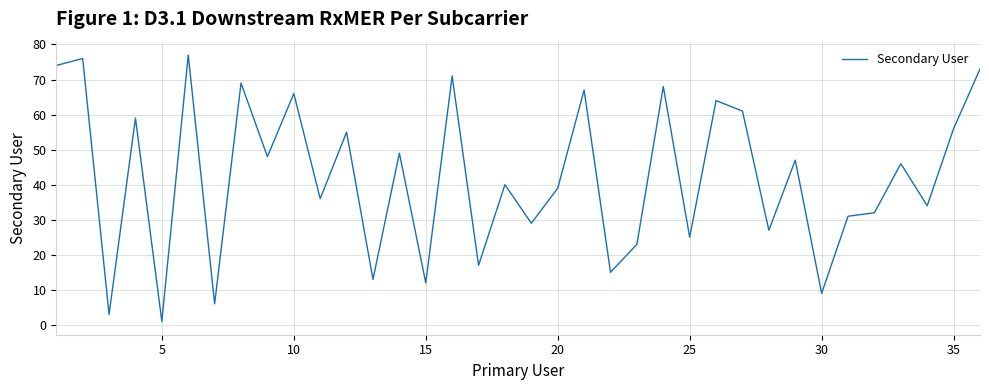

What is the average value?

42